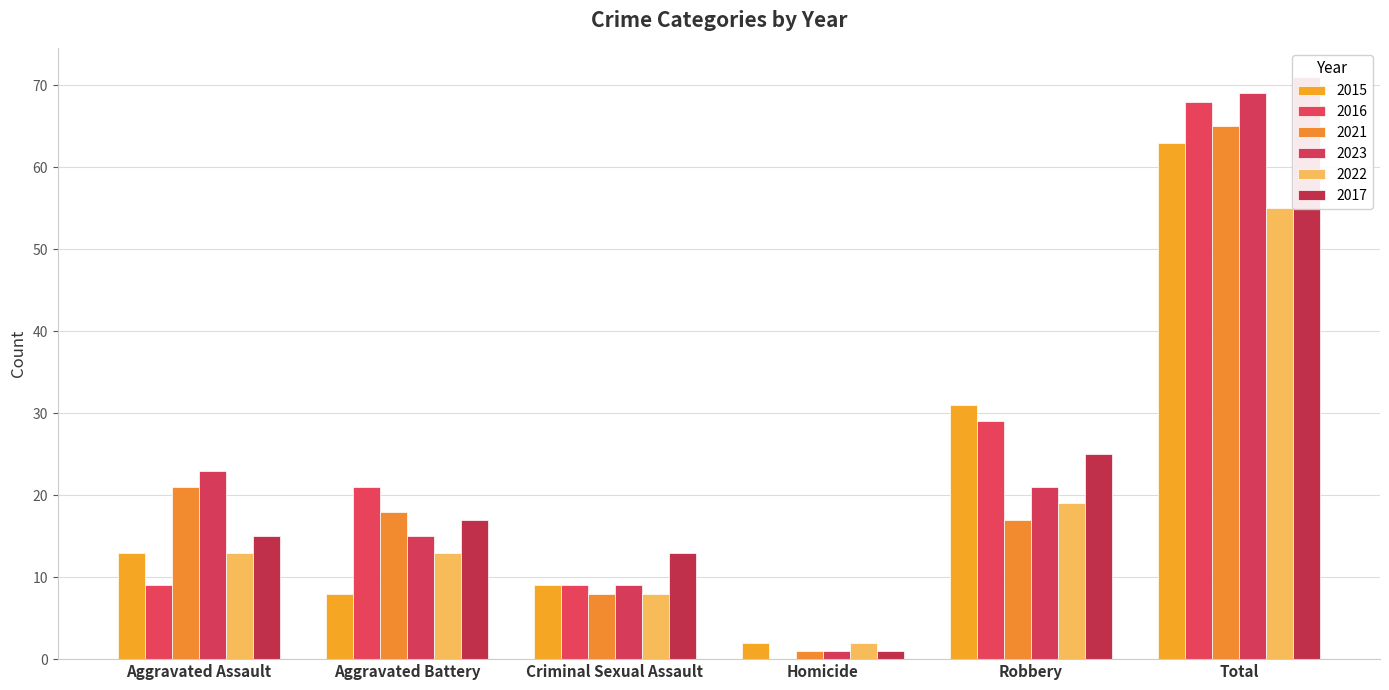

At Robbery, list the series in order from smallest to largest.

2021, 2022, 2023, 2017, 2016, 2015